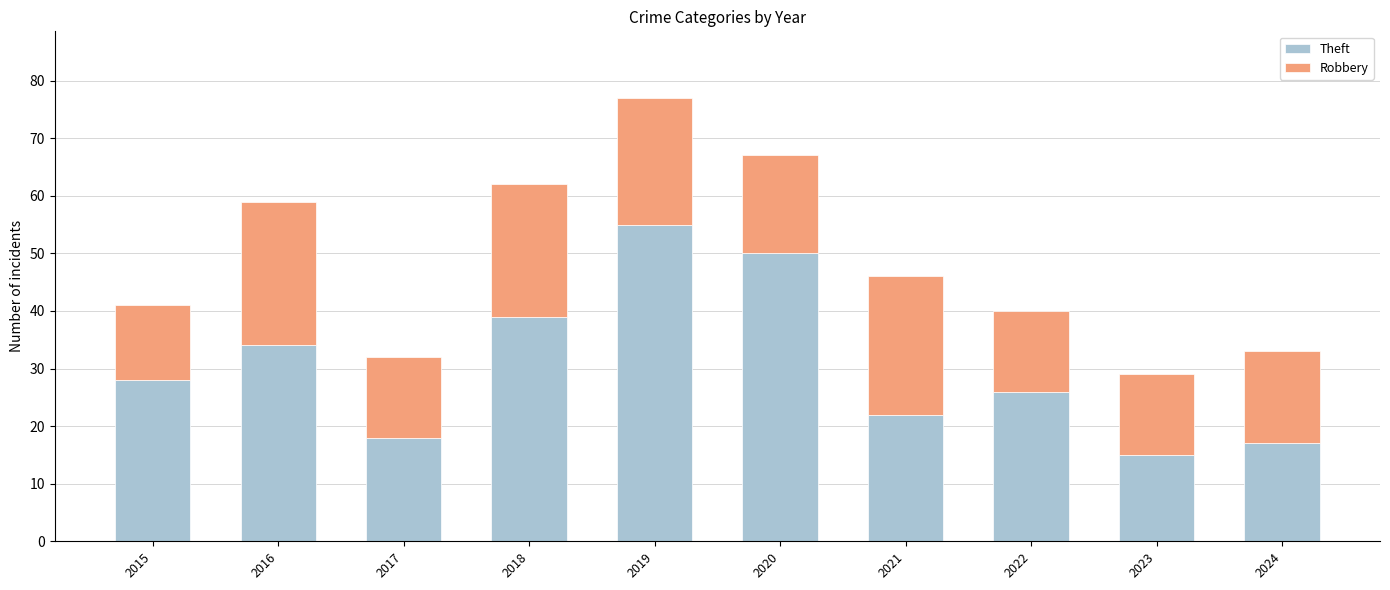

What is the sum of the Theft values at 2022 and 2023?

41